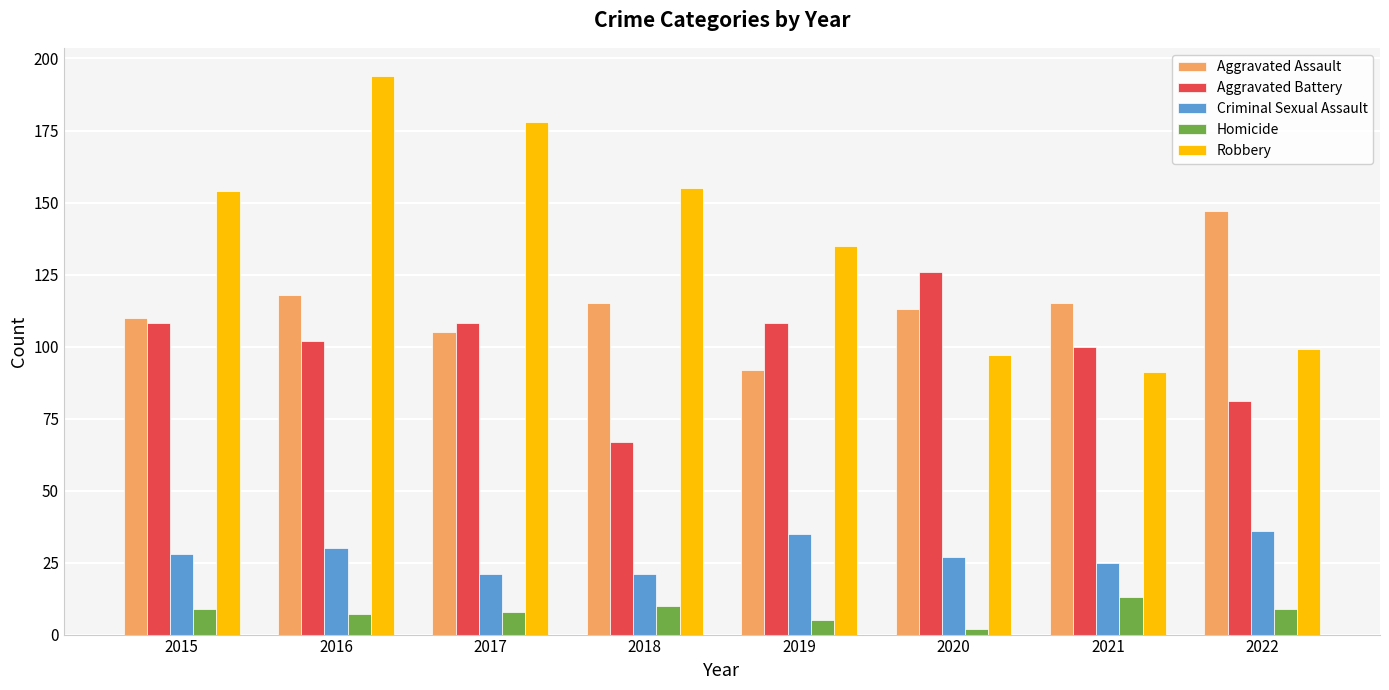

What is the maximum value shown in the chart?

194